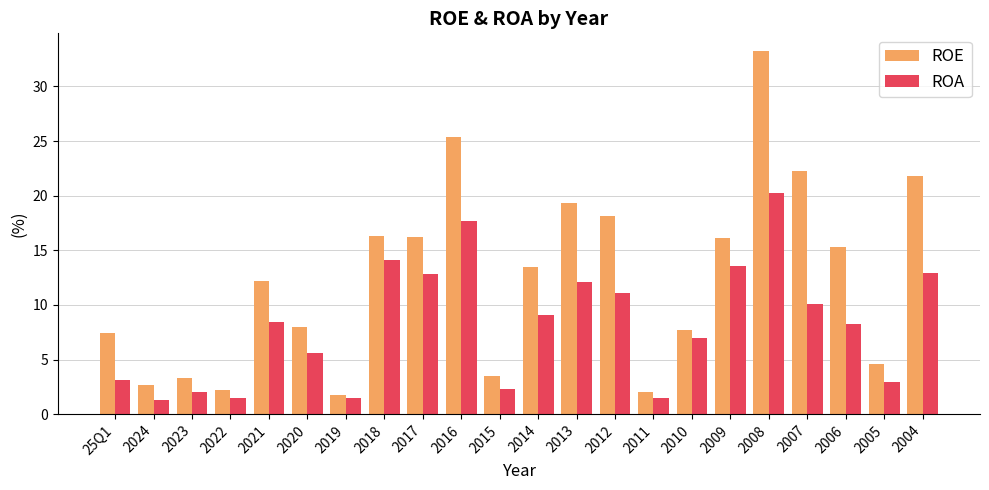

What is the label of the 1st bar from the right?

2004